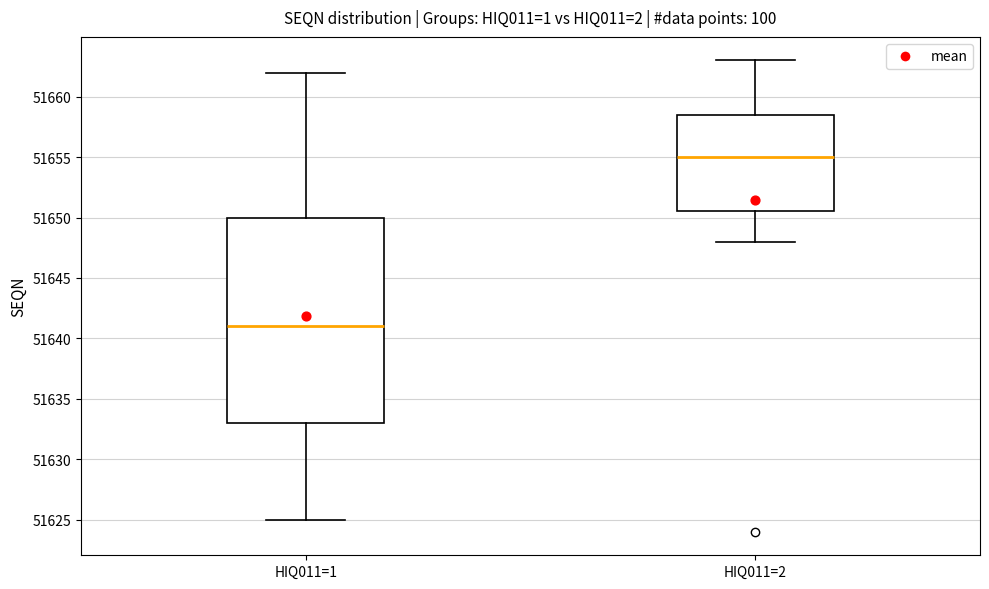

Which box's median line is the lowest?

HIQ011=1